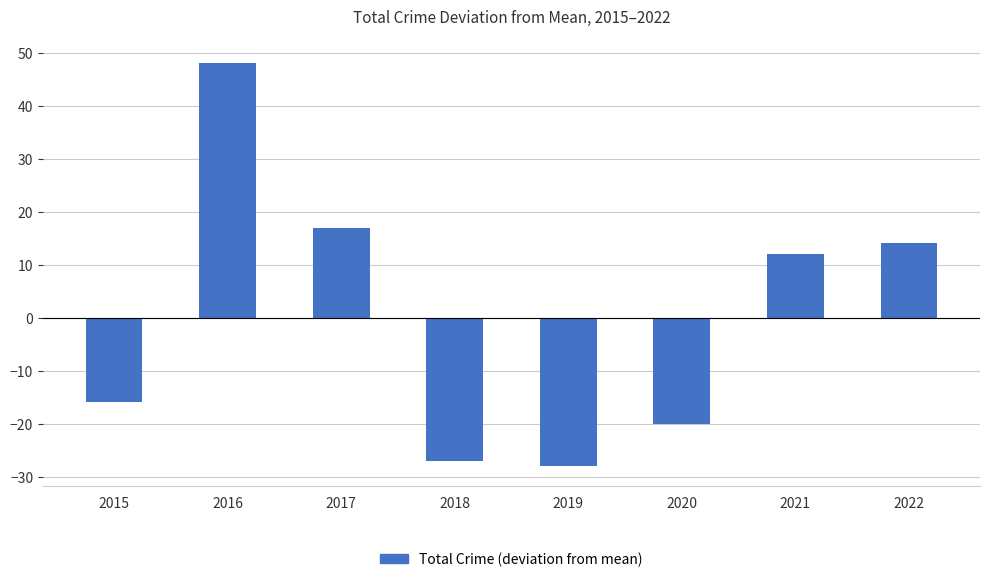

Which label corresponds to the largest value in the chart?

2016